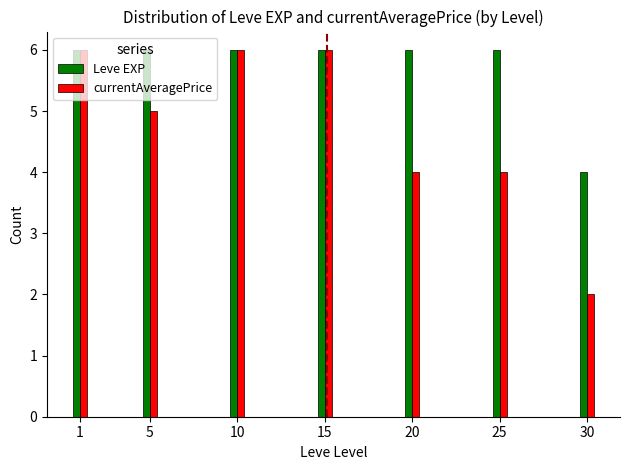

What are all the series names shown in the legend?

Leve EXP, currentAveragePrice